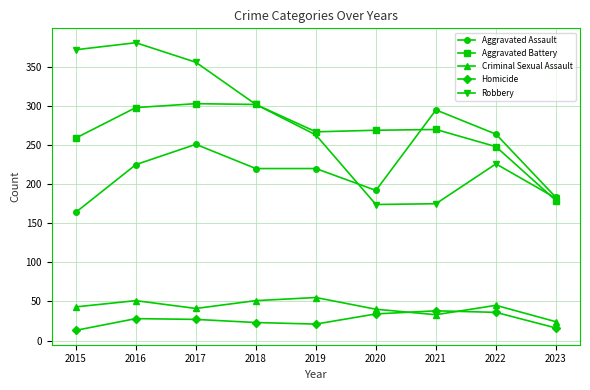

What is the highest value of the Homicide series?

38